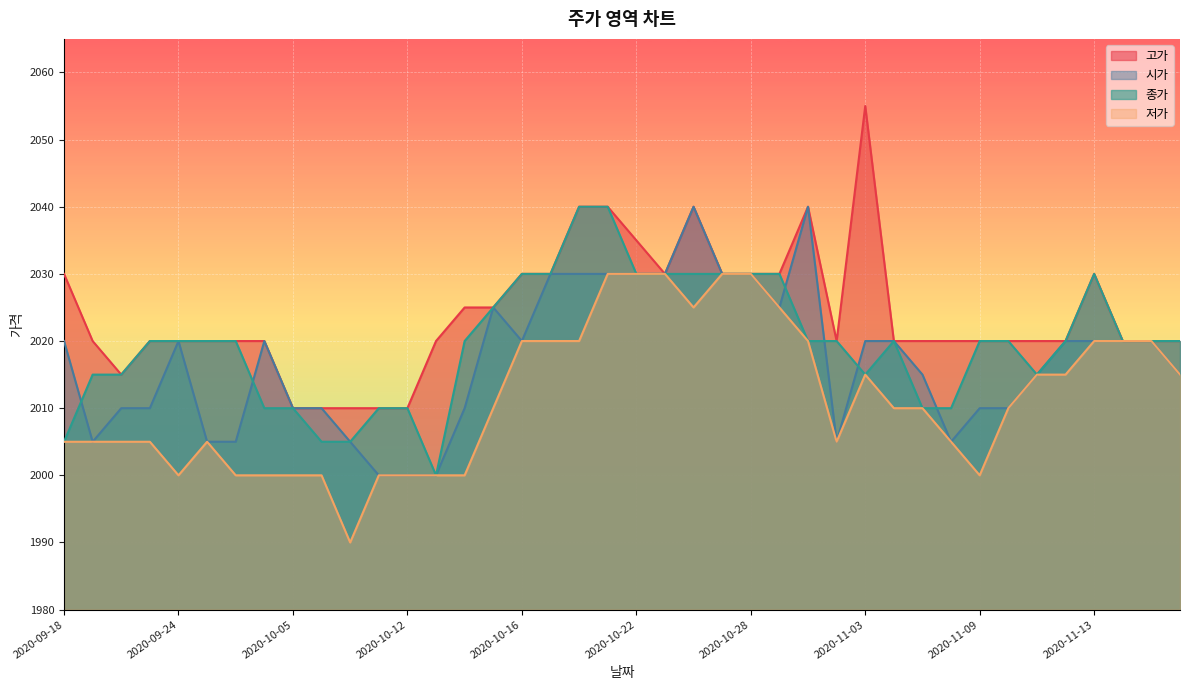

How many 저가 values are between 2000 and 2020?

32